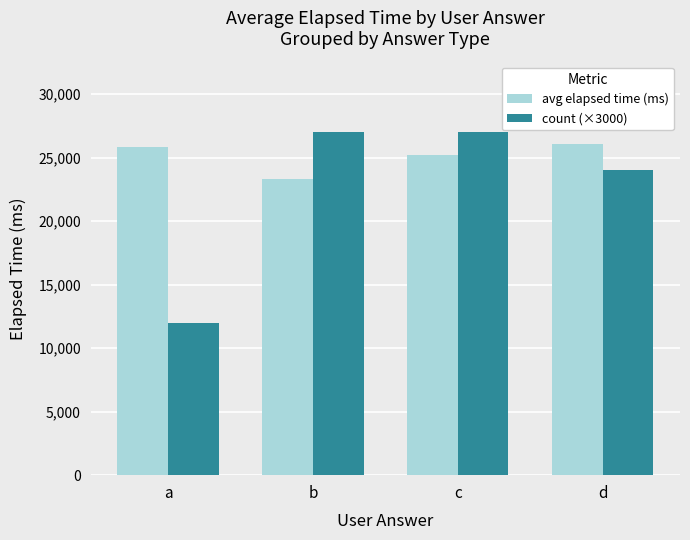

What is the highest value of the count (×3000) series?

27000.0